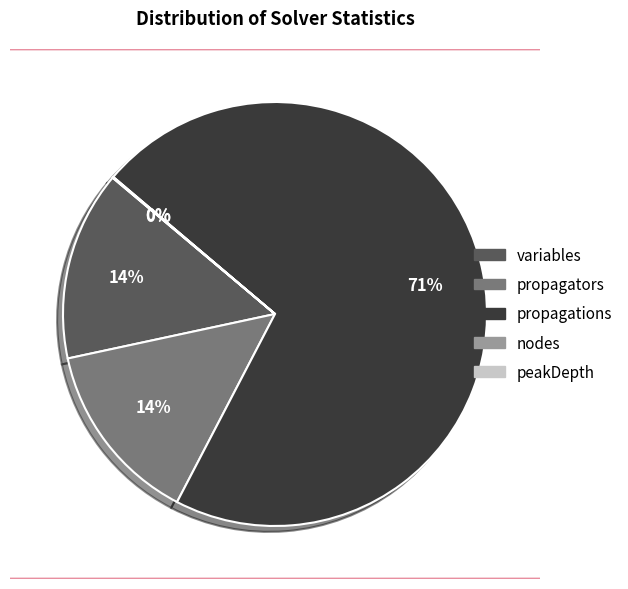

The propagations slice represents 71% of the pie. True or false?

True